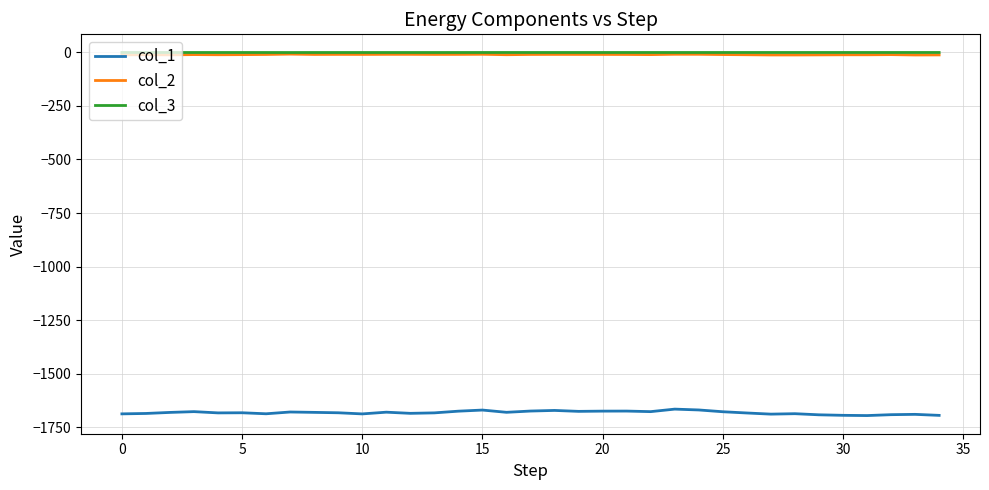

True or false: col_2 and col_1 intersect in this chart.

False